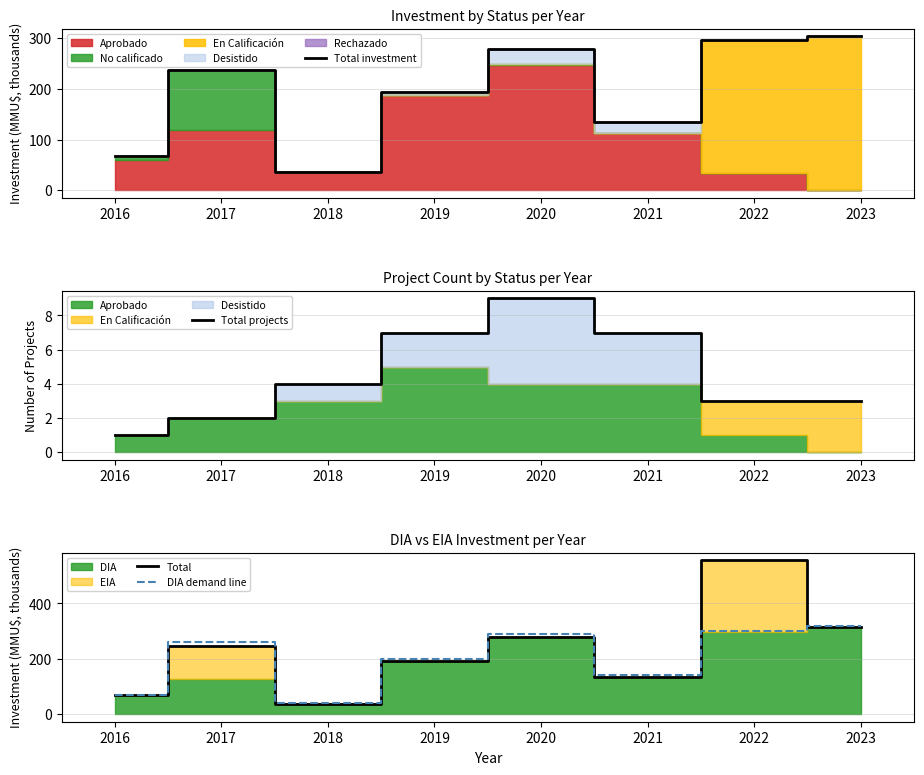

At which category is the sum across all series the highest?

2022